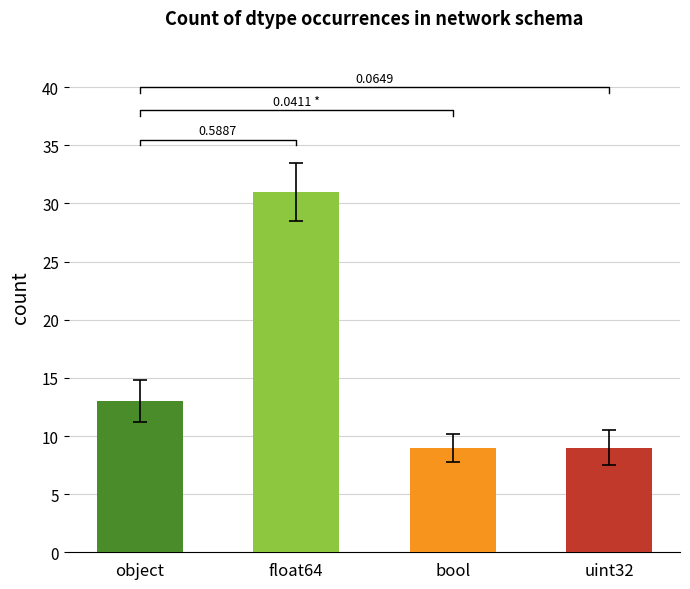

Rank the categories by value from highest to lowest.

float64, object, bool, uint32